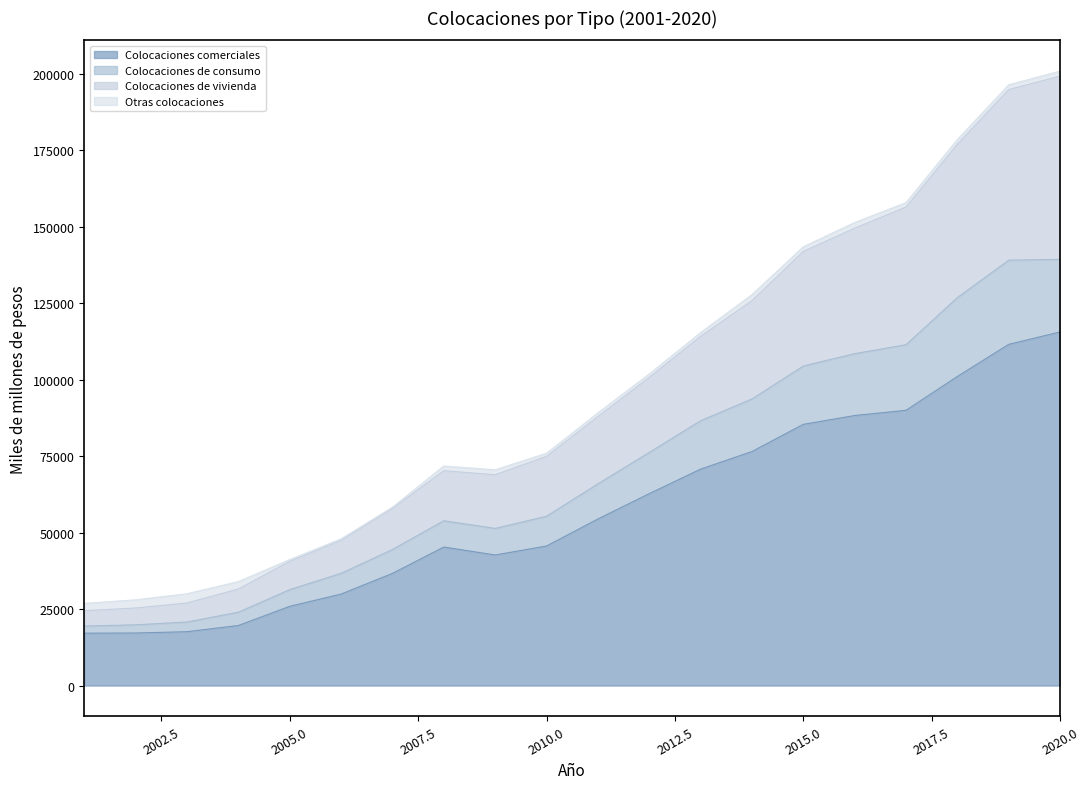

Which label corresponds to the largest value in the chart?

2020